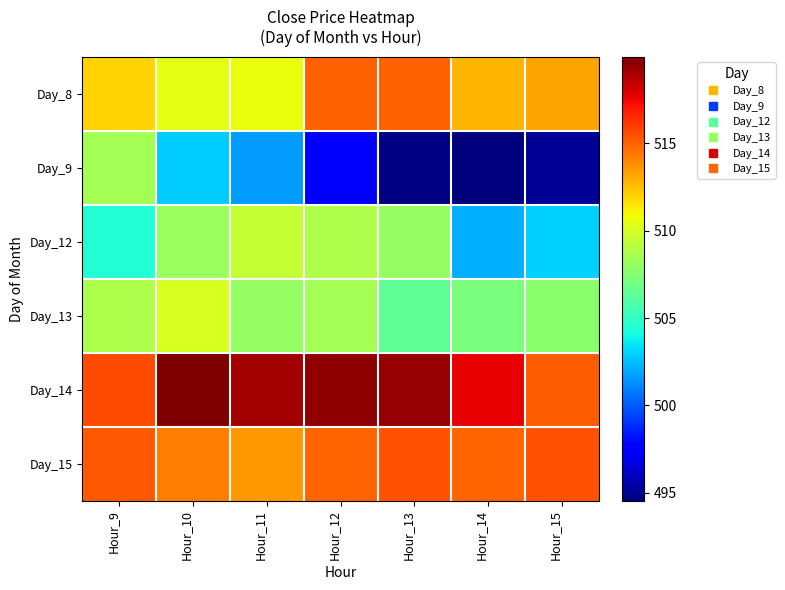

Rank the series by their maximum value, from lowest to highest.

Day_9, Day_12, Day_13, Day_8, Day_15, Day_14